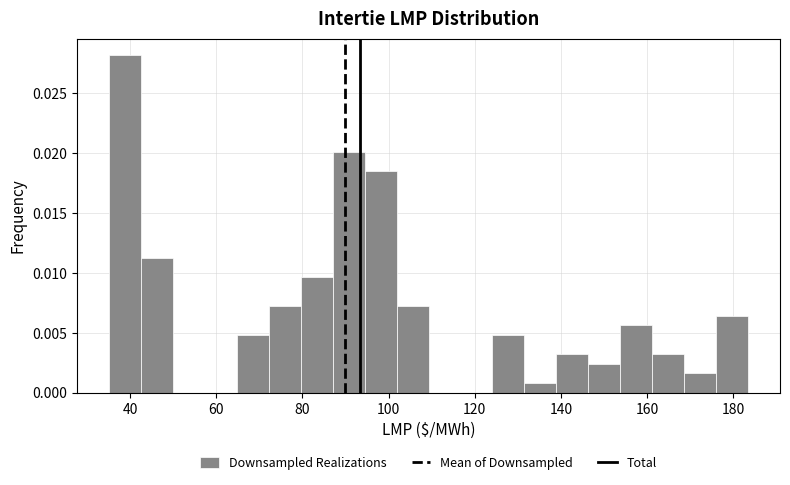

Around what value on the x-axis is the tallest bar? Give the approximate position of its centre, as read against the axis.

38